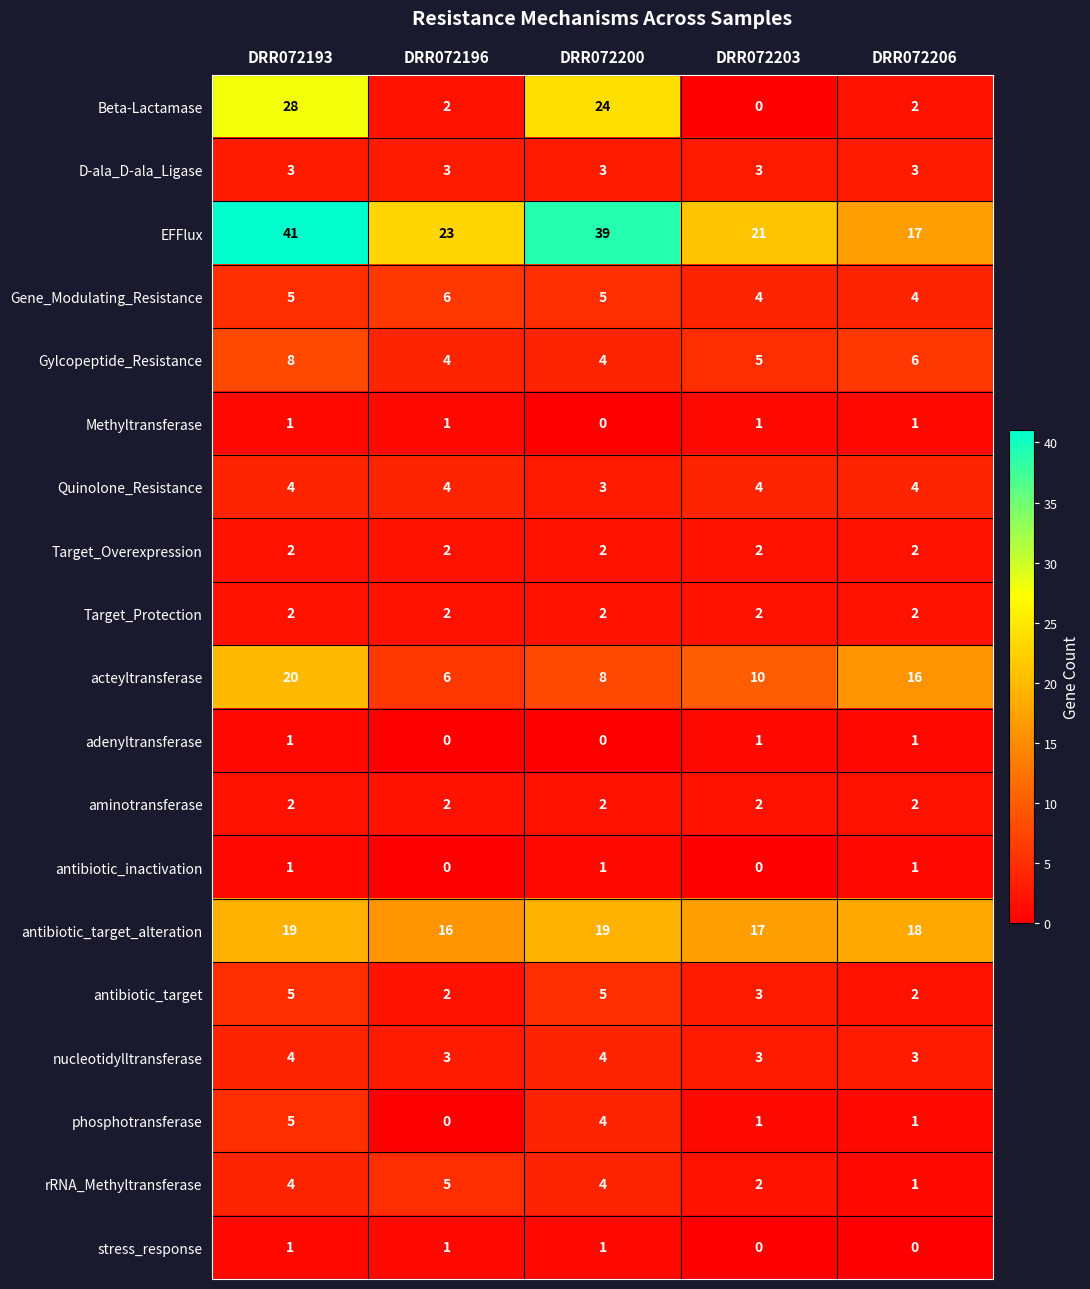

Which category has the highest value across all series?

DRR072193